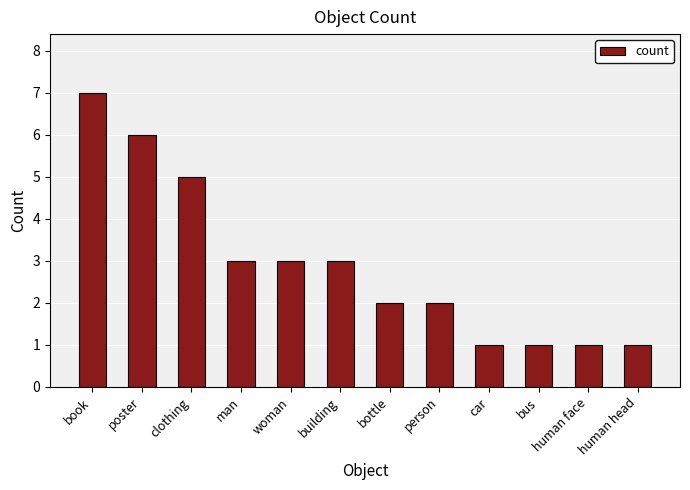

What is the sum of the values at human face and person?

3